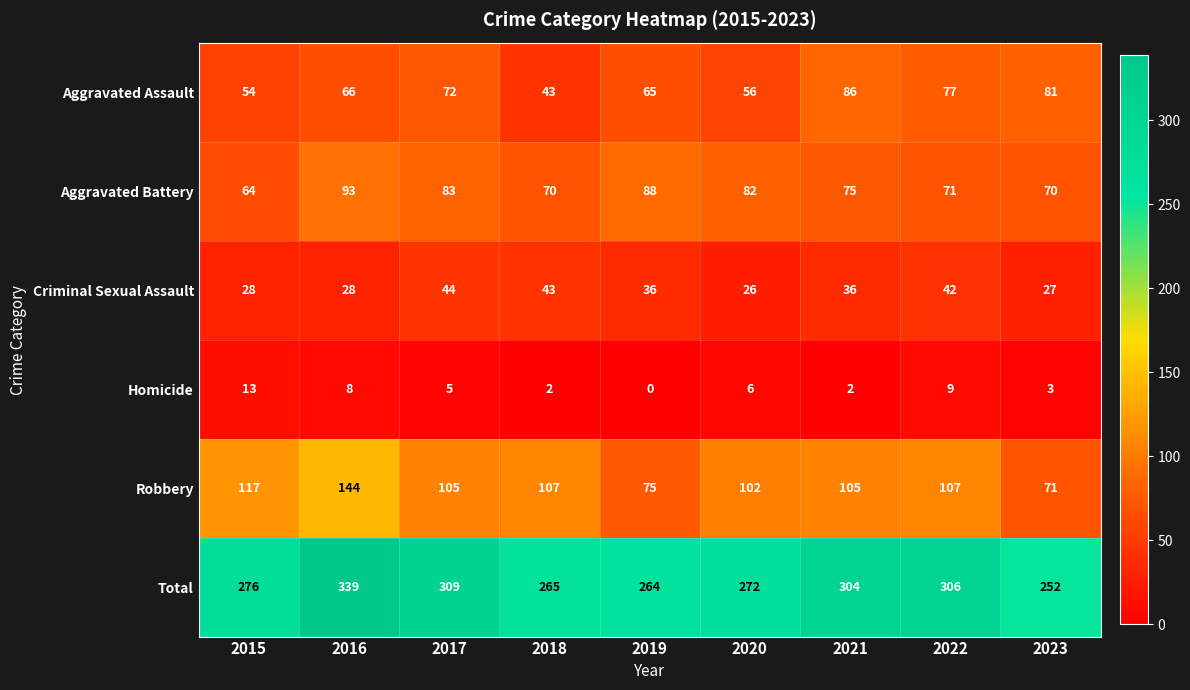

Where does the Aggravated Battery series first go above 75?

2016